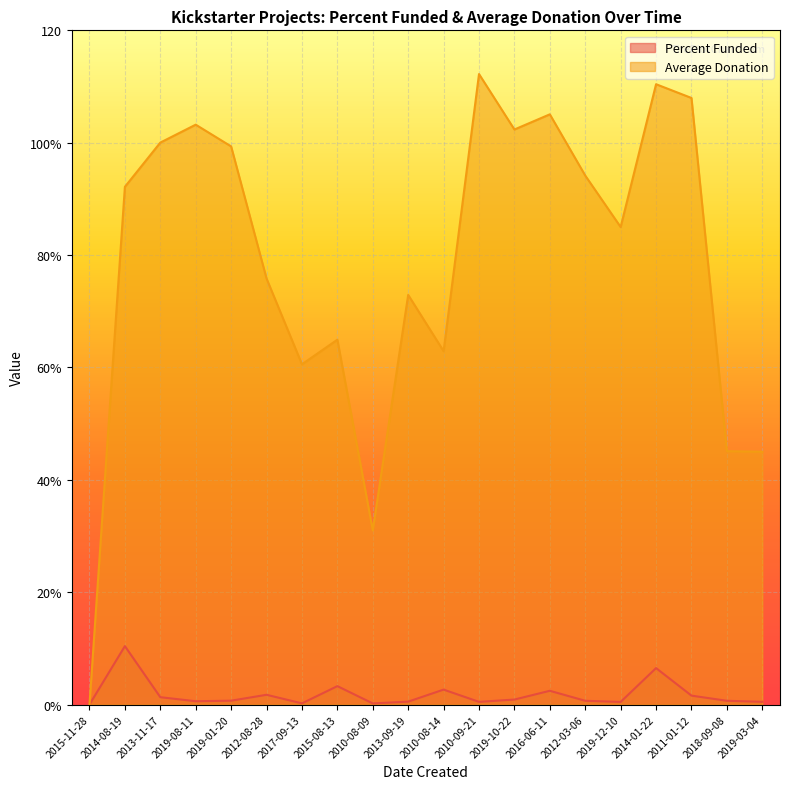

The Percent Funded series shows 10.9 at 2014-01-22. True or false?

False